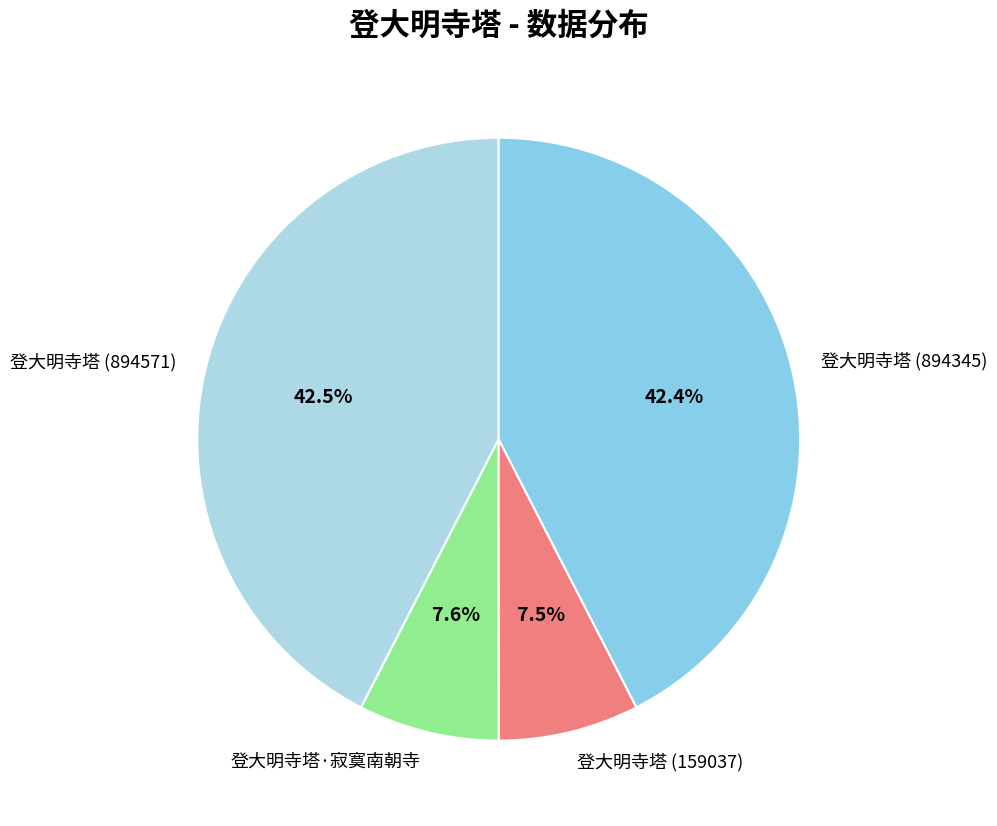

Approximately how many times larger is the value at 登大明寺塔 (894345) compared to 登大明寺塔·寂寞南朝寺?

5.6